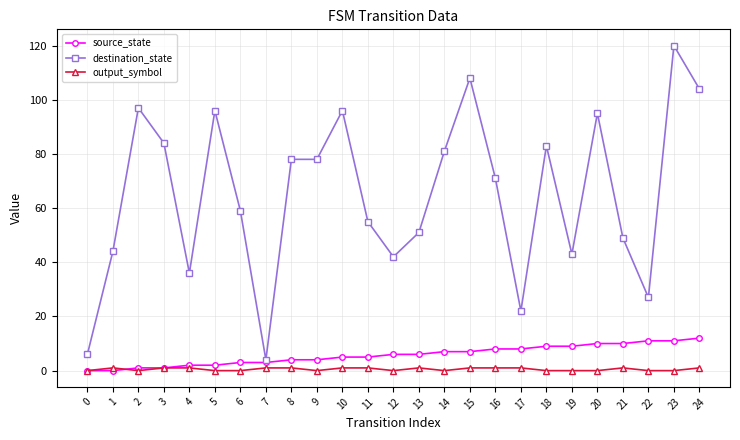

Count the number of data series in this chart.

3